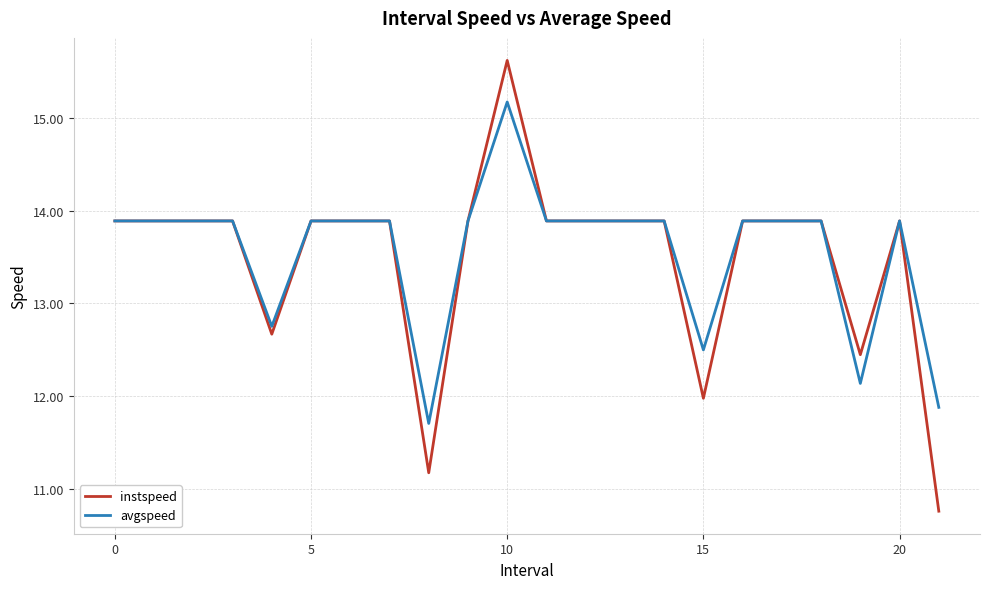

What is the lowest value of the avgspeed series?

11.7